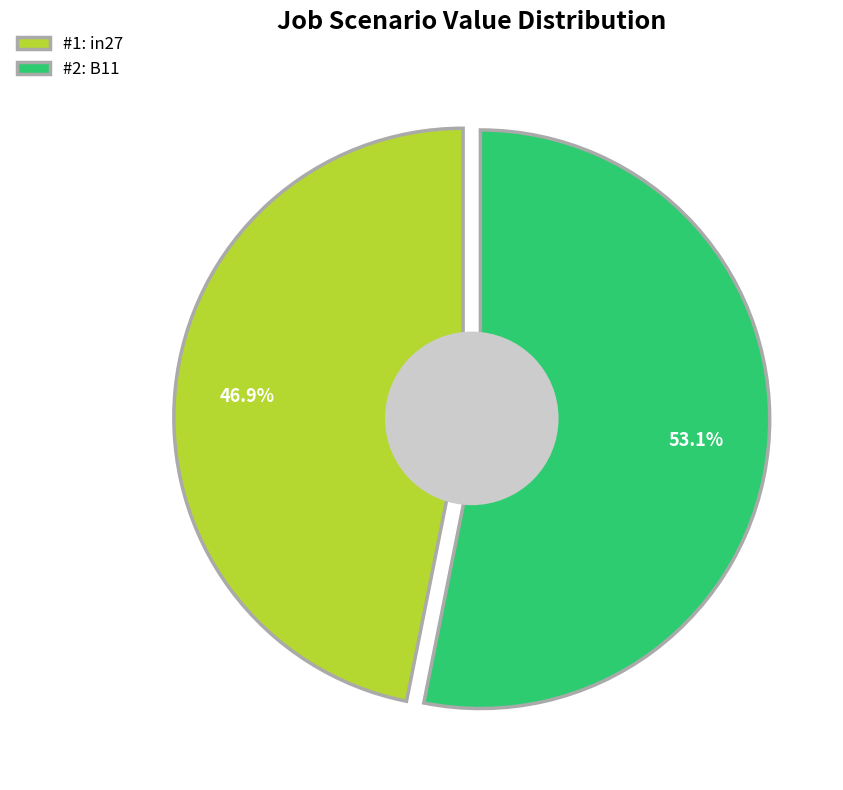

Which category accounts for the majority?

B11